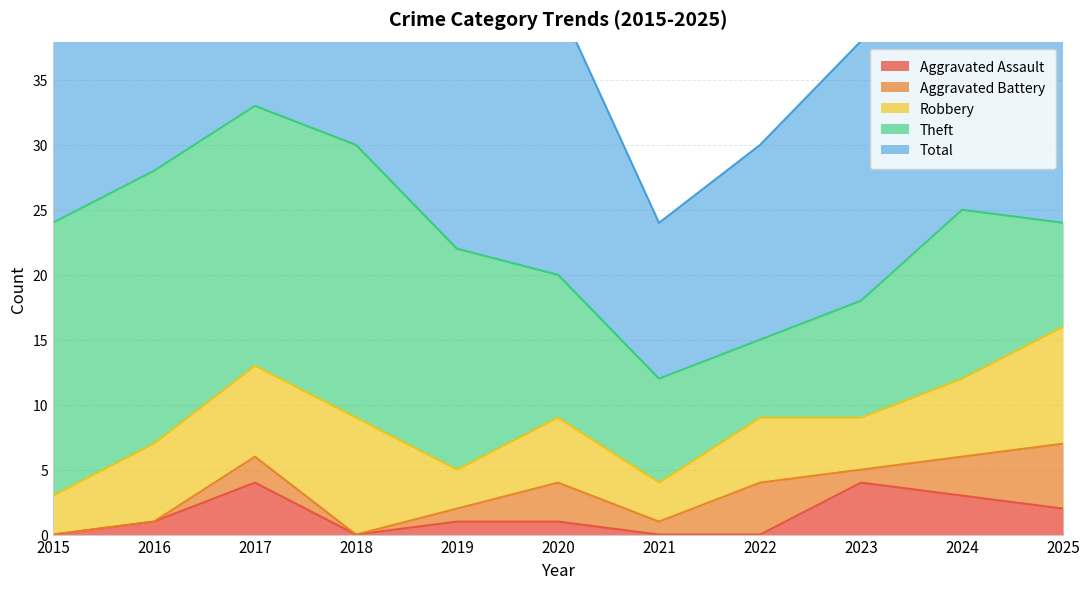

True or false: Aggravated Battery and Theft cross at least once.

False